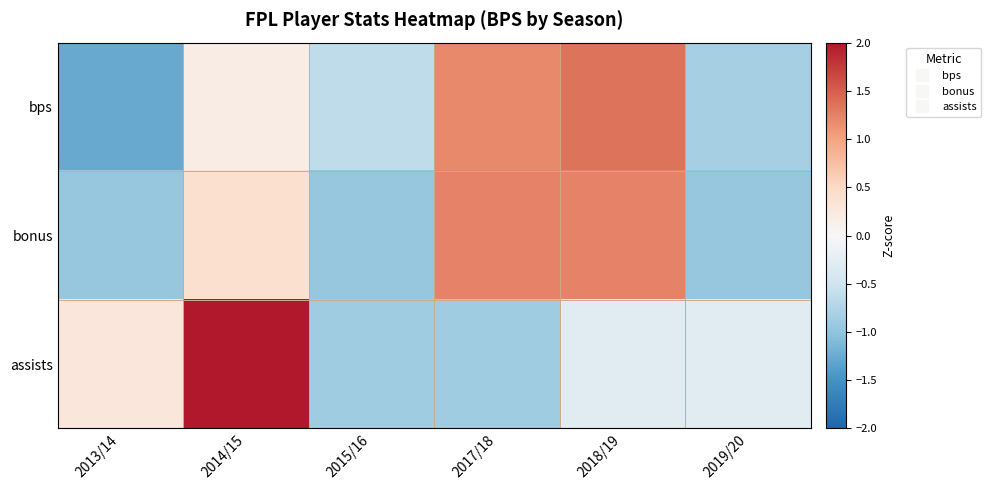

Between 2019/20 and 2017/18, which is larger?

2017/18